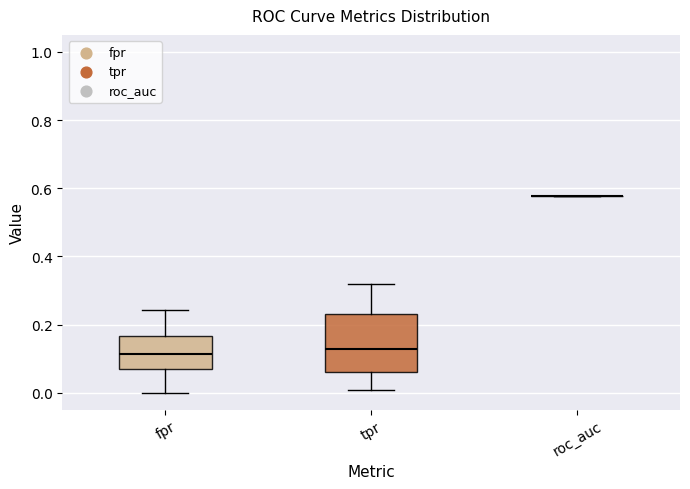

Comparing the boxes themselves (not the whiskers), which one is the tallest?

tpr